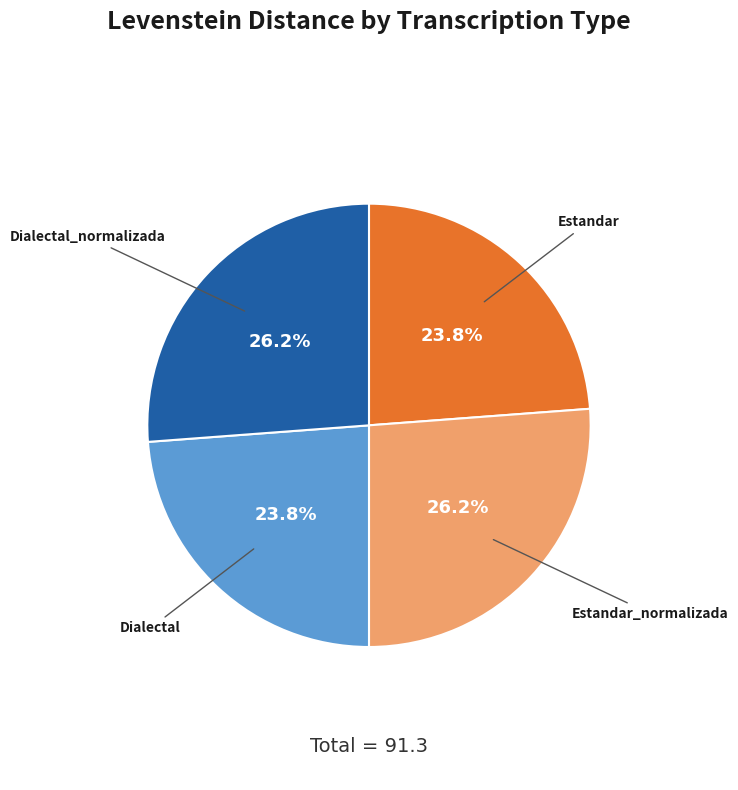

Is there any slice that represents more than half of the pie?

No